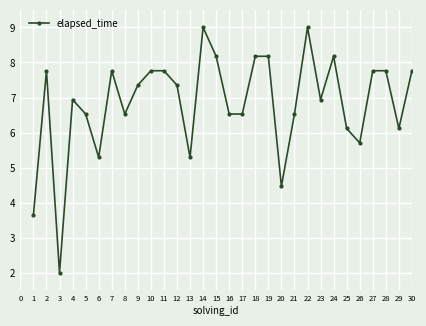

What is the maximum value shown in the chart?

9.0